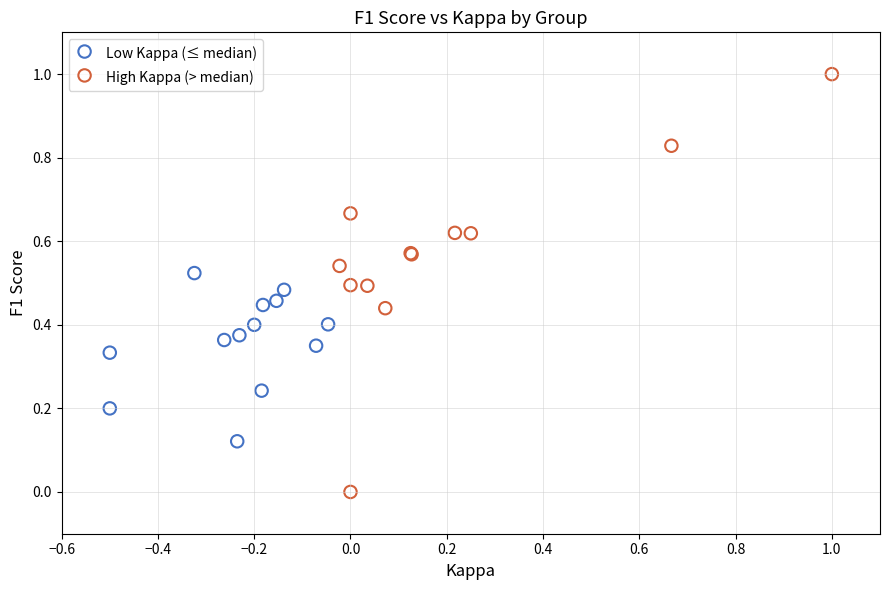

Which series reaches the maximum Y coordinate?

High Kappa (> median)